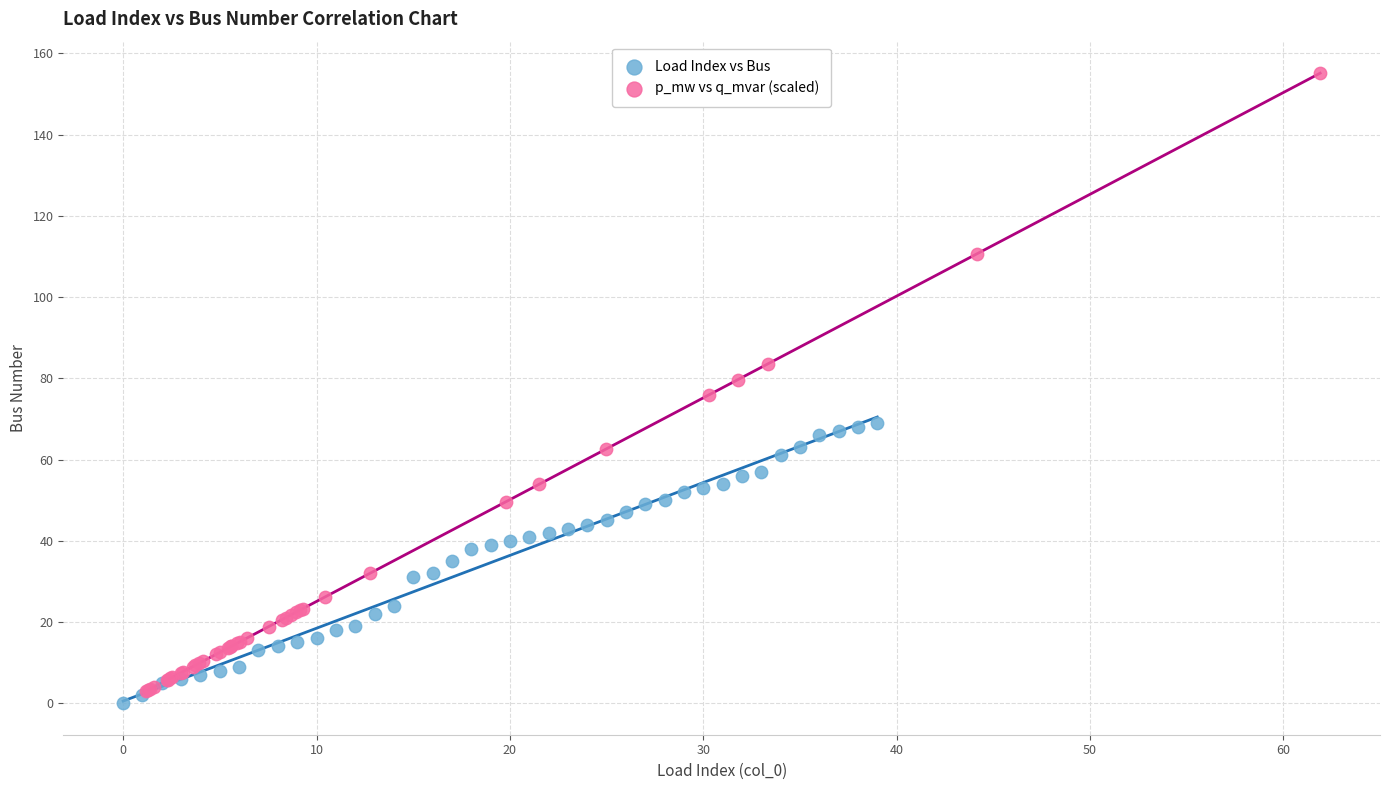

Which series has the widest spread of Y values?

p_mw vs q_mvar (scaled)